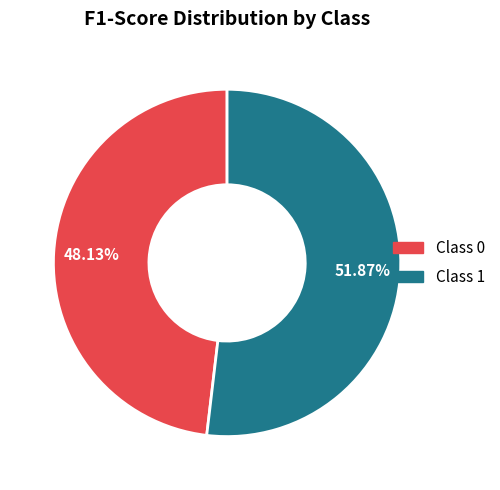

To the nearest percent, what is the average slice percentage?

50%